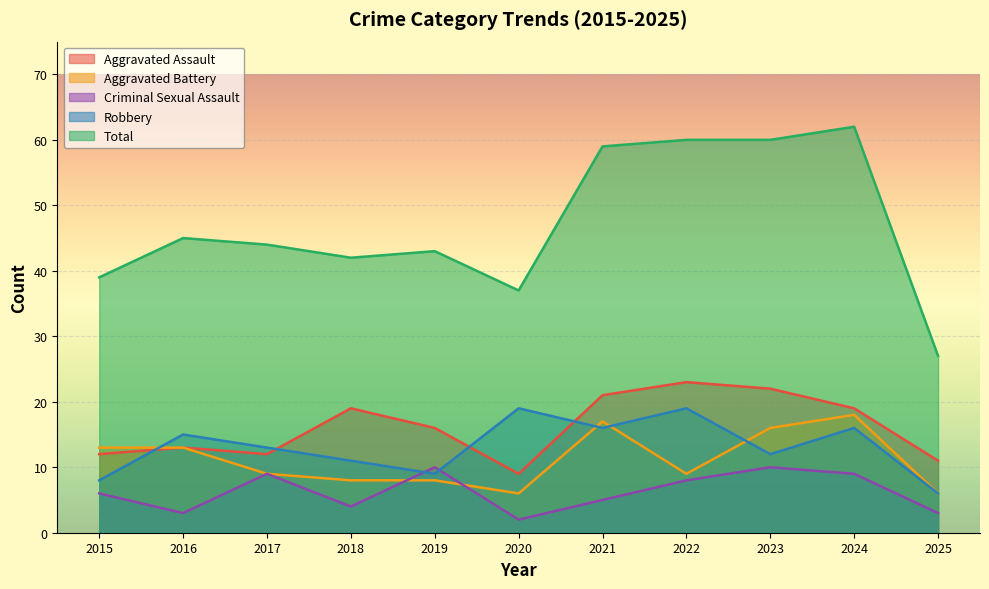

At 2017, list the series in order from largest to smallest.

Total, Robbery, Aggravated Assault, Aggravated Battery, Criminal Sexual Assault